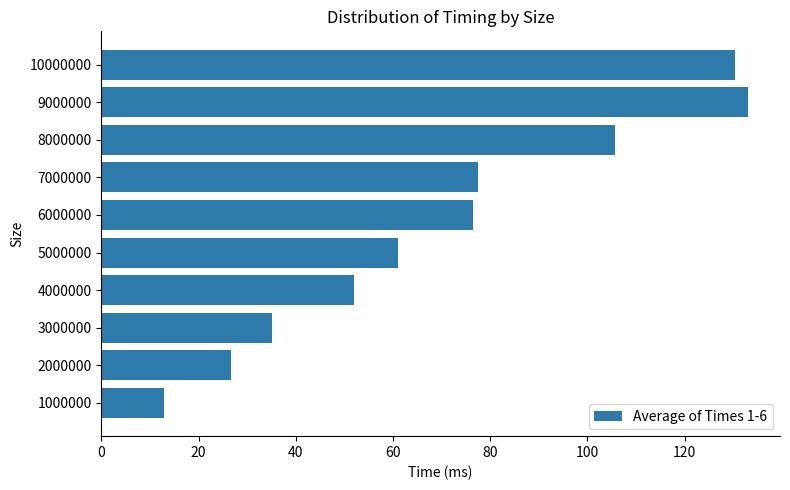

What is the sum of all values?

710.6